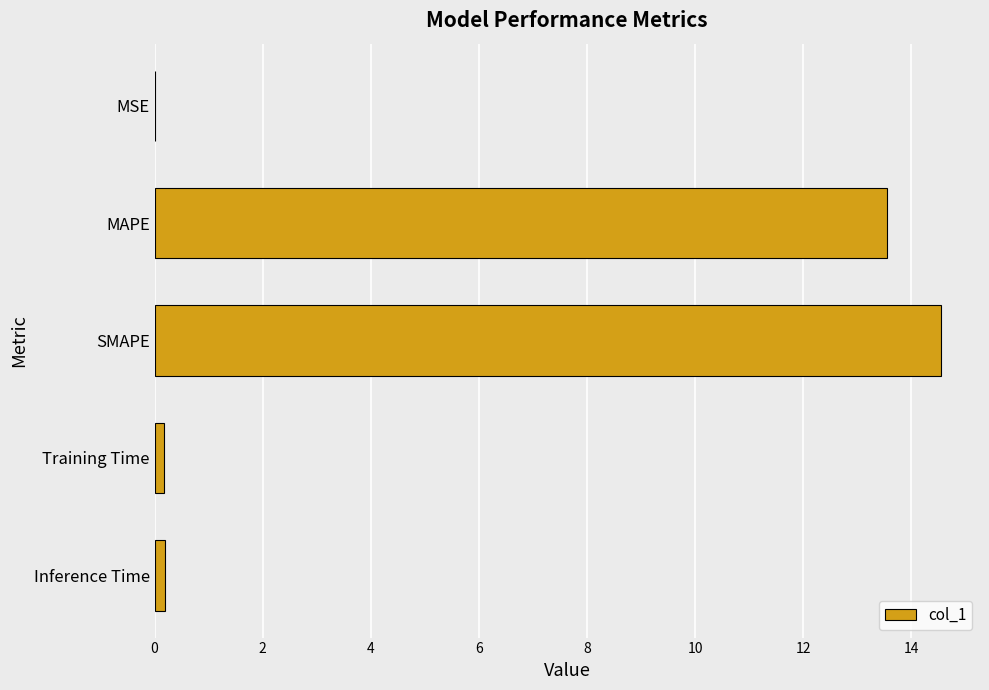

What is the sum of all values?

28.5